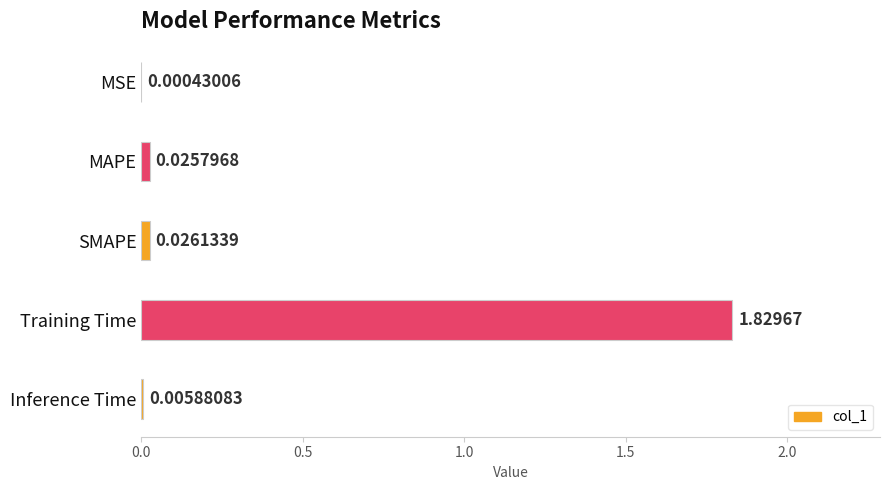

What is the sum of all values?

1.9